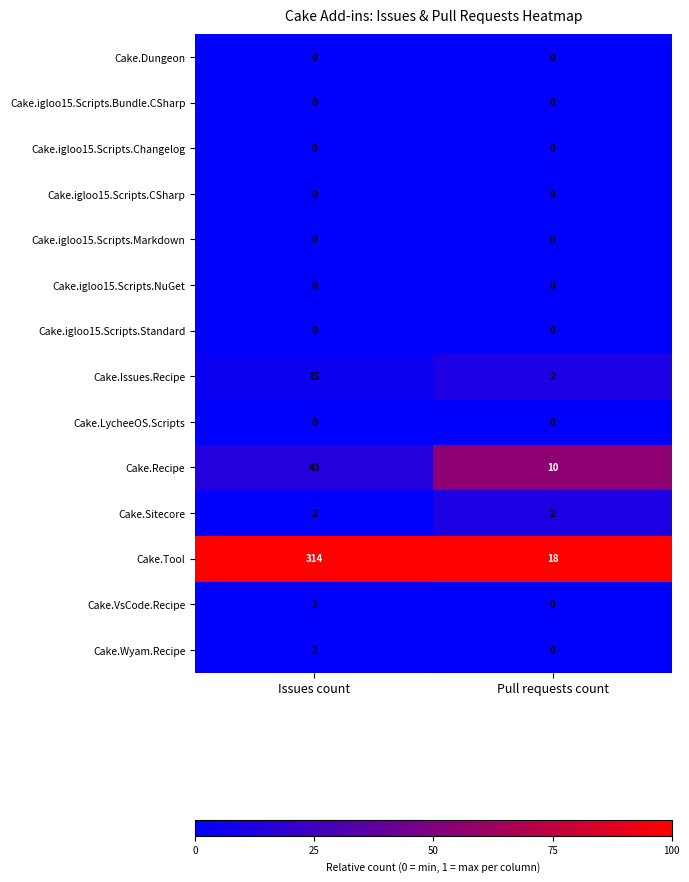

Rank the categories by Cake.Wyam.Recipe value from lowest to highest.

Pull requests count, Issues count